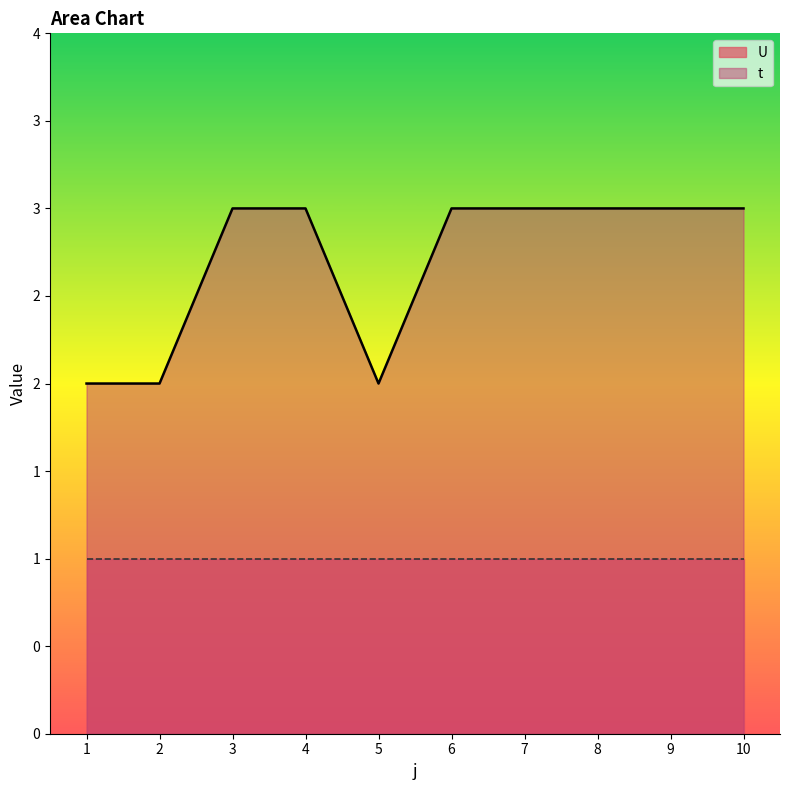

Where is the first local minimum?

5